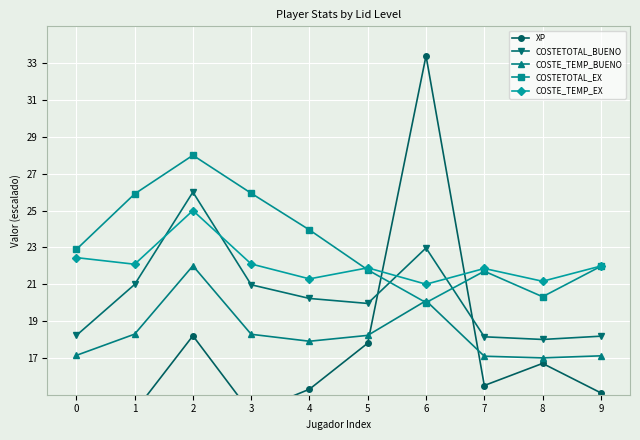

At which category does COSTE_TEMP_EX reach its first local valley?

1